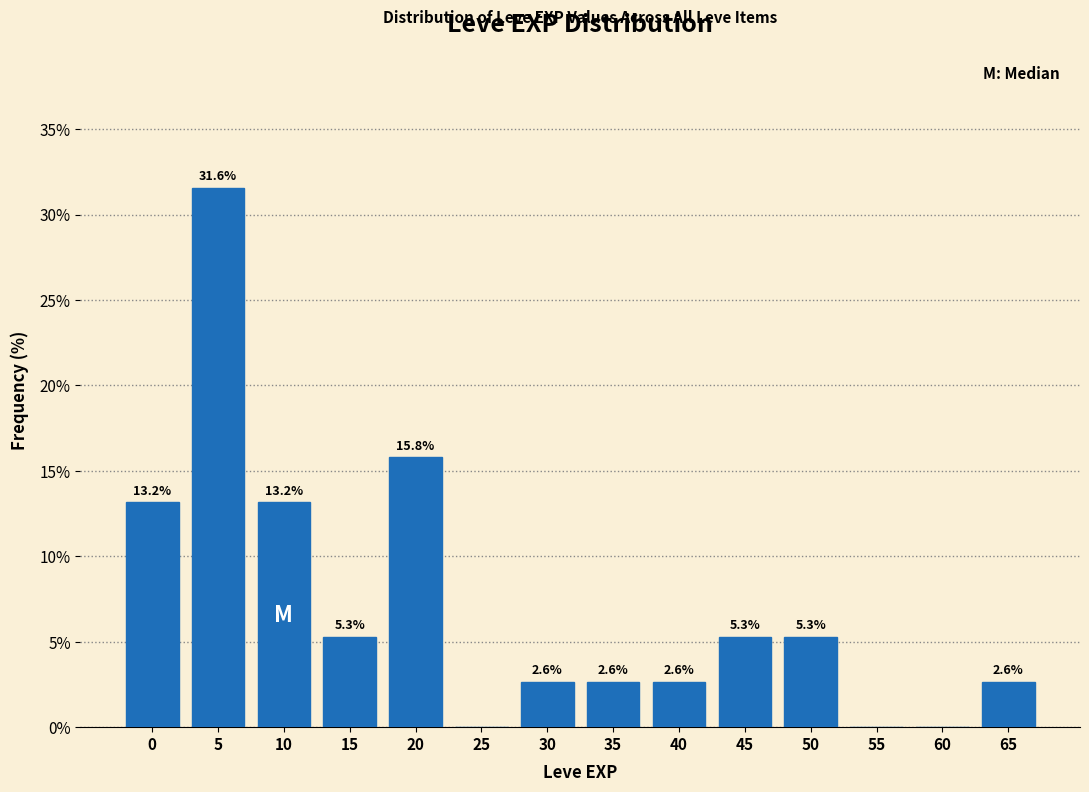

Reading left to right, transcribe all the data shown in this chart.

0=13.2	5=31.6	10=13.2	15=5.3	20=15.8	25=0.0	30=2.6	35=2.6	40=2.6	45=5.3	50=5.3	55=0.0	60=0.0	65=2.6